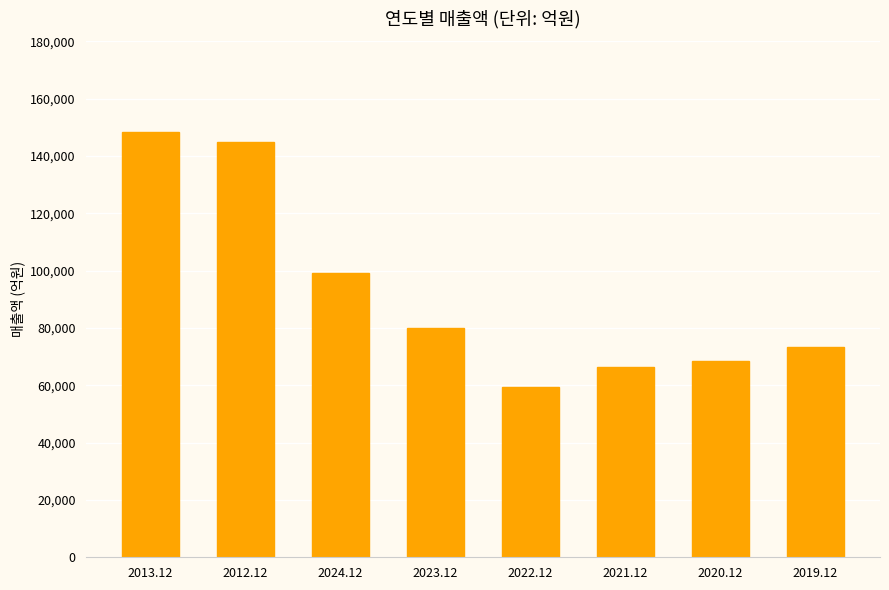

What is the difference between the maximum and minimum values?

88898